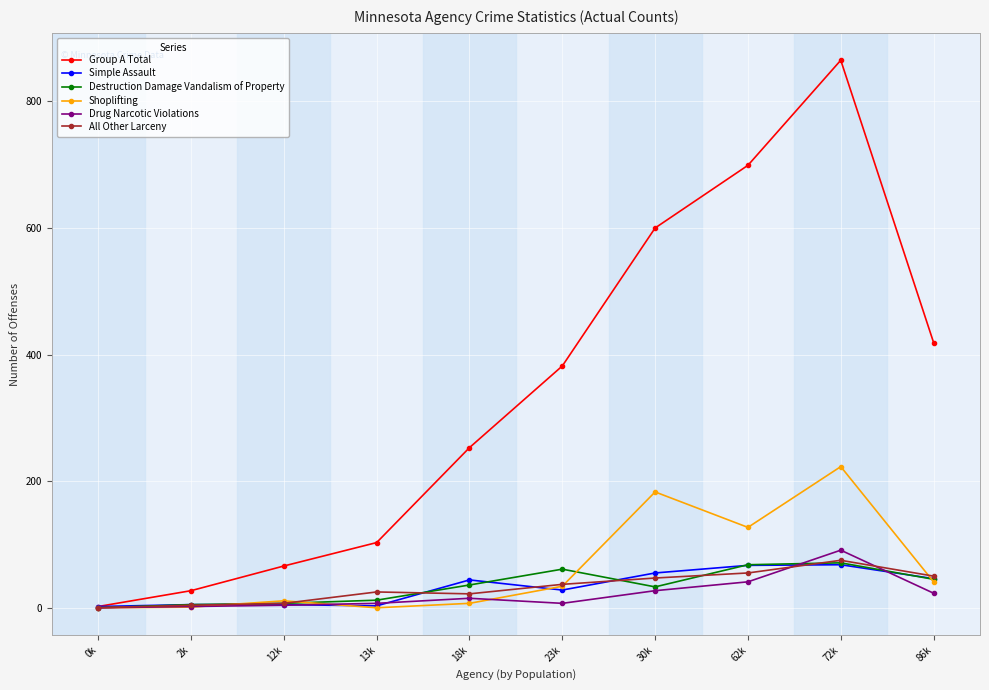

Where is the first local maximum for Group A Total?

72k